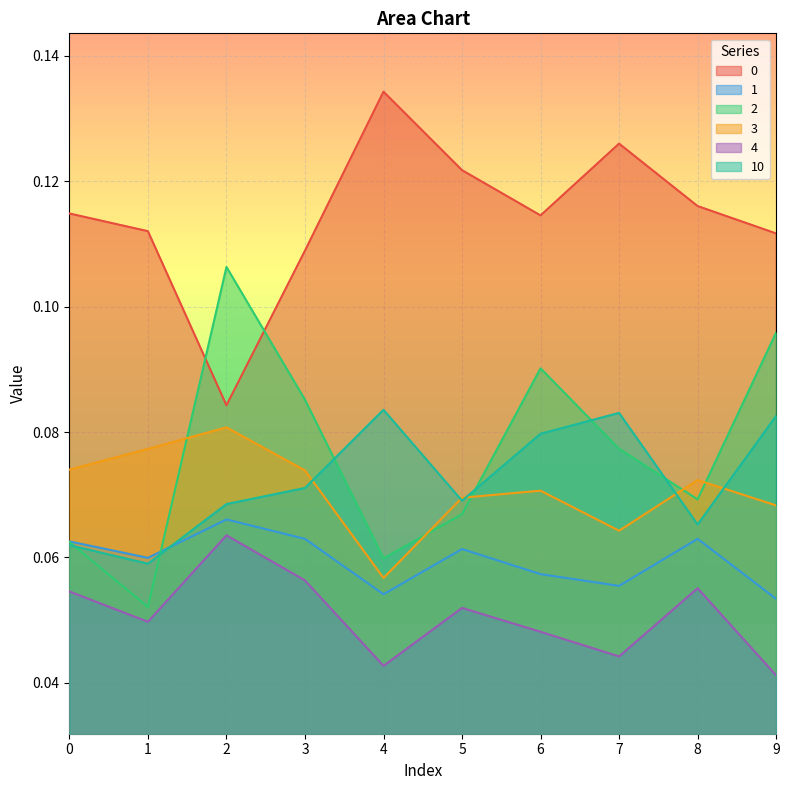

Which series has the widest spread of values?

2